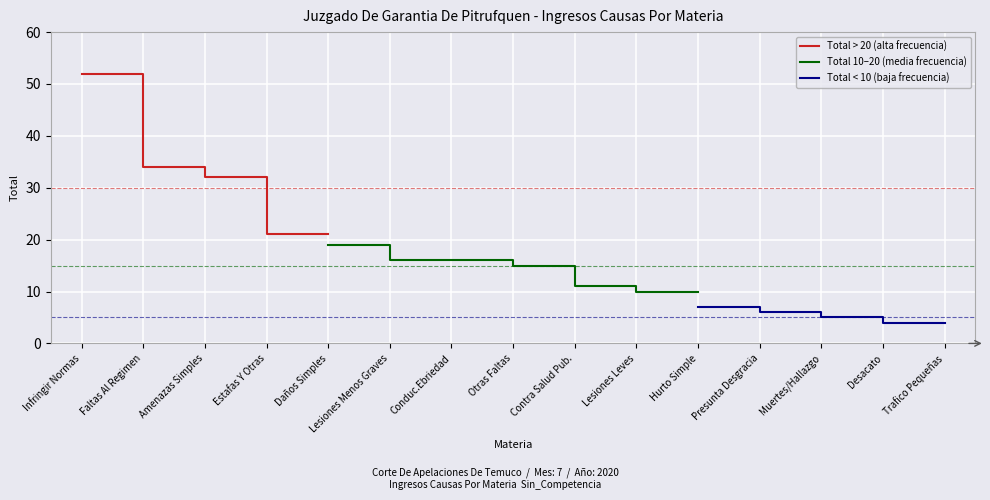

Is it true that Total > 20 (alta frecuencia) equals 21.0 at Estafas Y Otras?

True